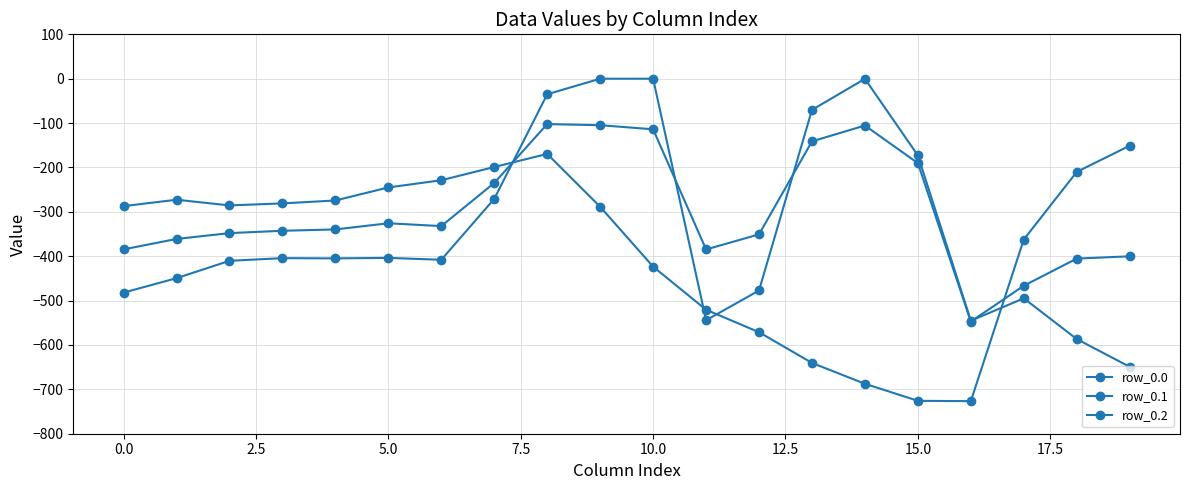

How many series are shown in this chart?

3